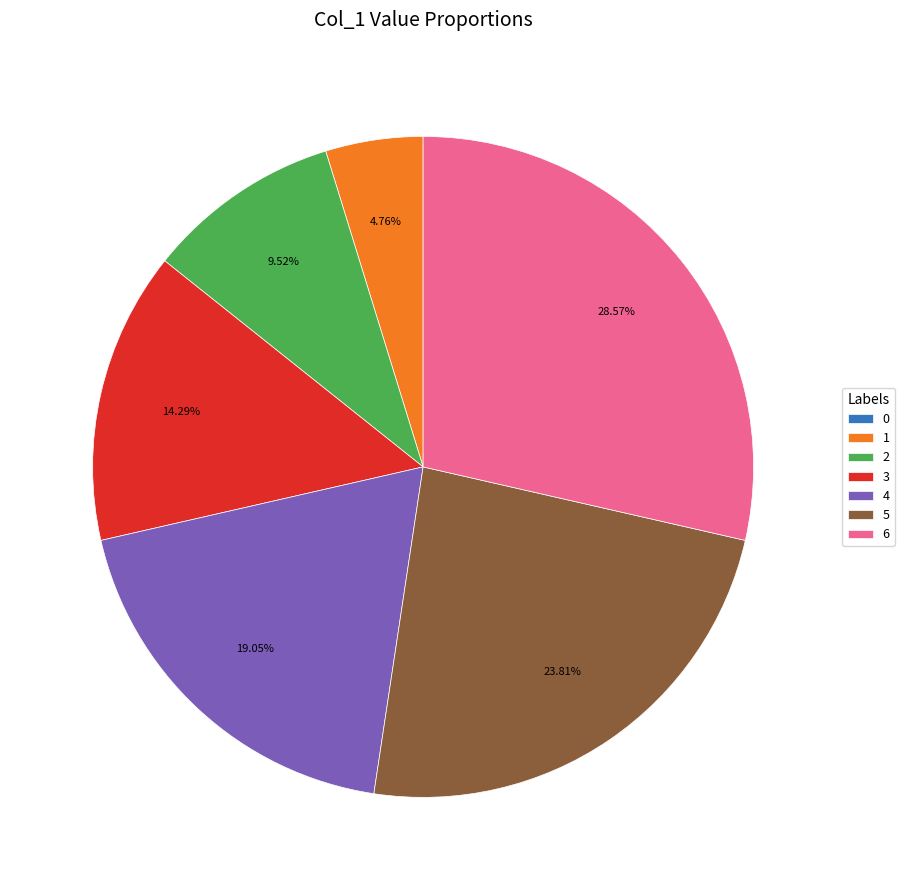

Is the sum of 3 and 5 greater than half?

No